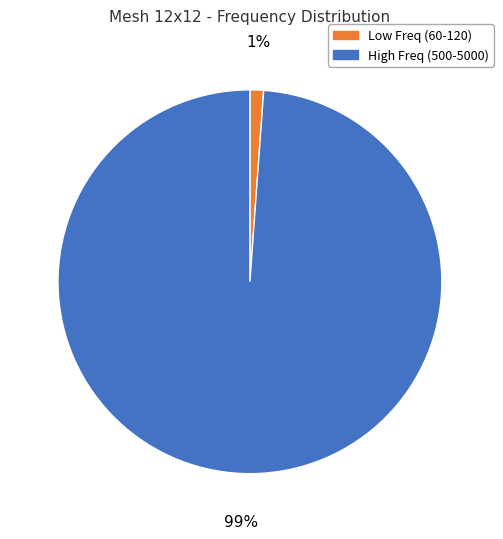

Is there any slice that represents more than half of the pie?

Yes